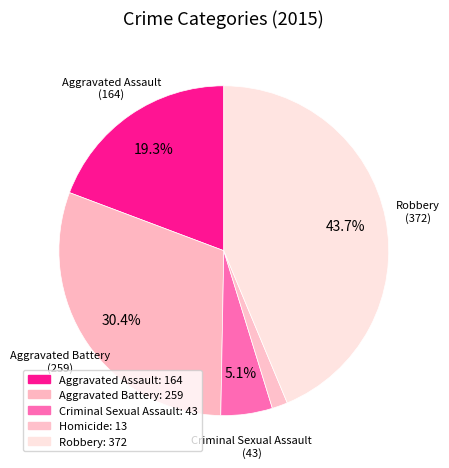

How many segments does this pie chart have?

5